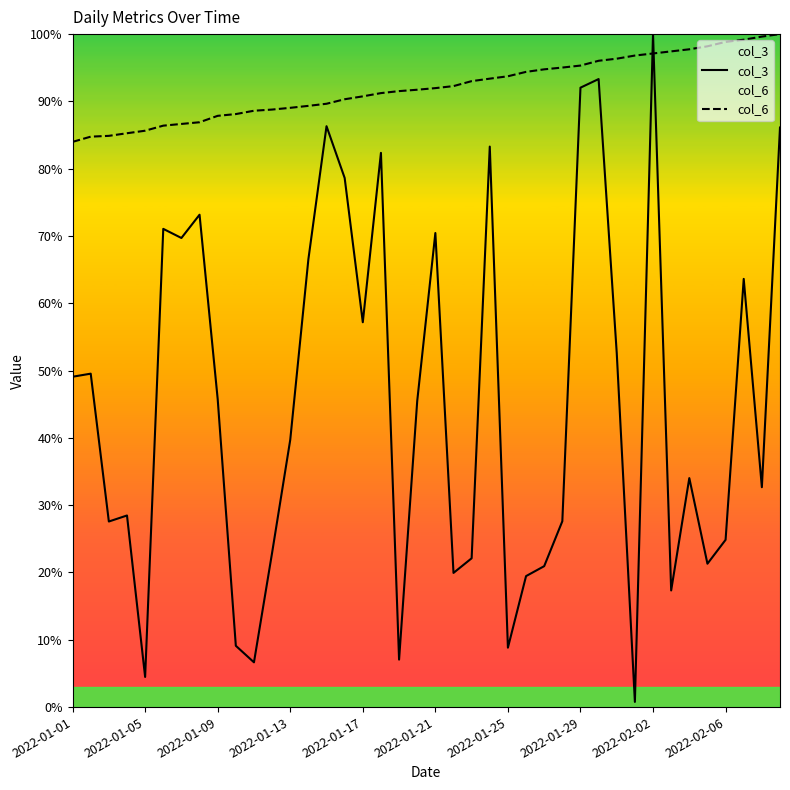

How many lines are shown in the chart?

2